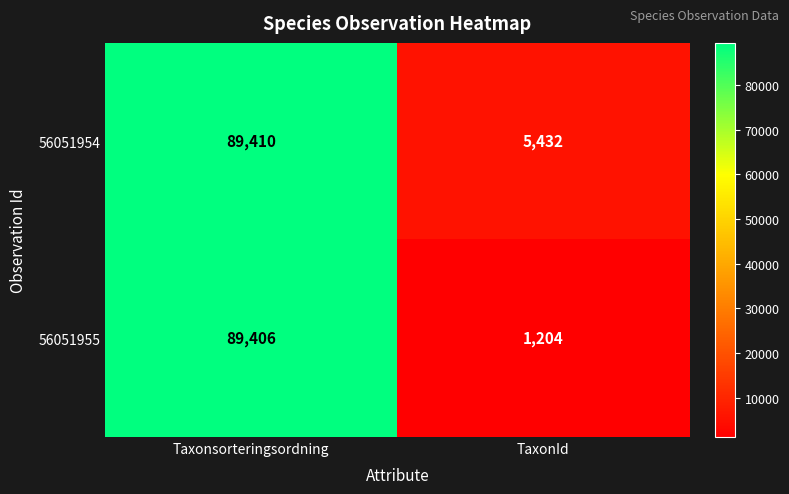

The 56051954 series shows 5432 at TaxonId. True or false?

True